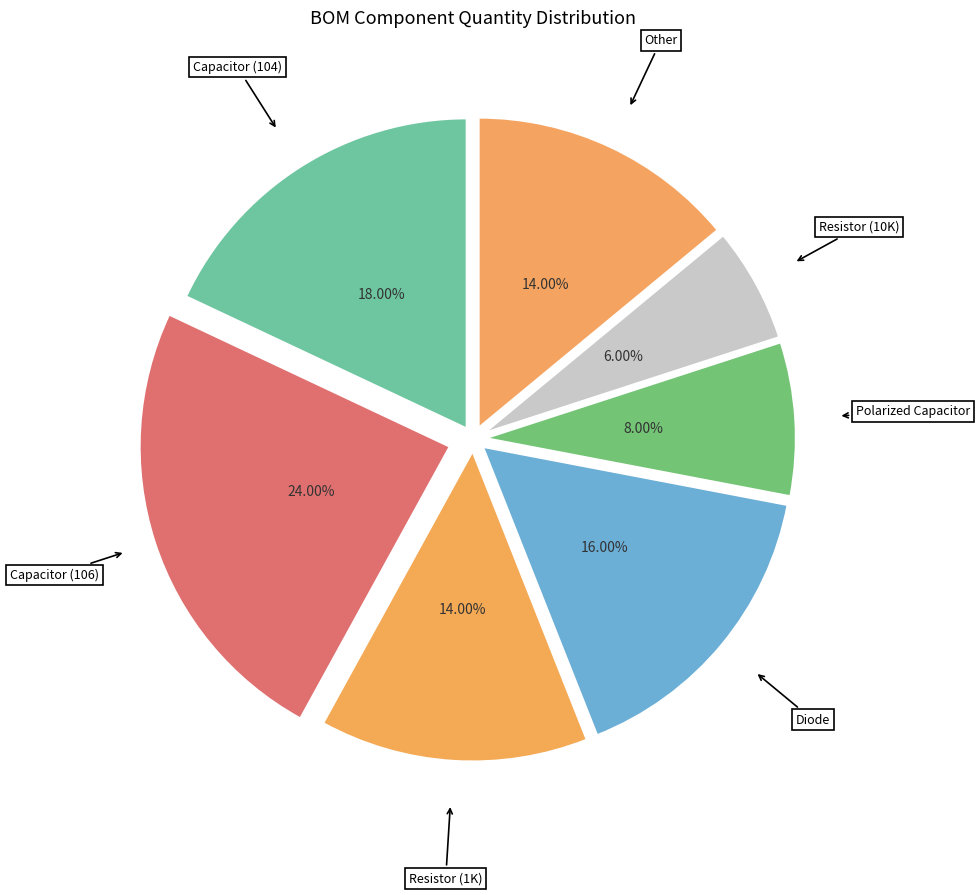

How many slices are in this pie chart?

7